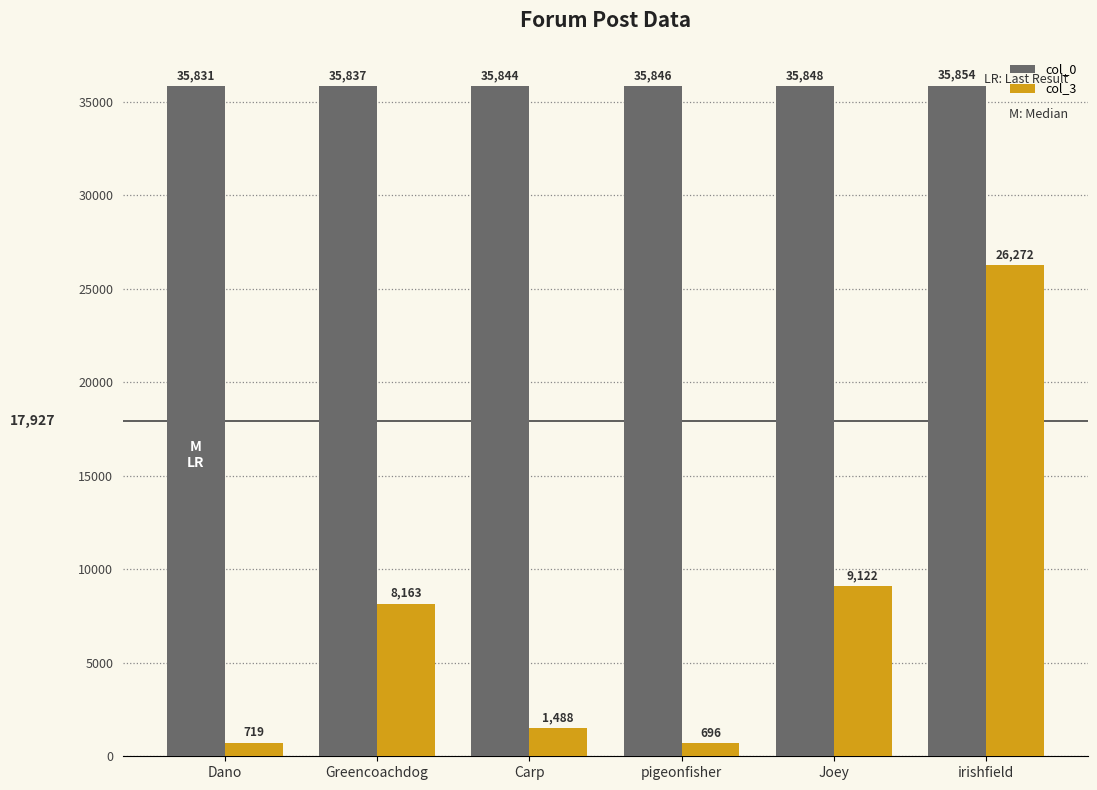

Where is col_0 nearest to the value 35842?

Carp